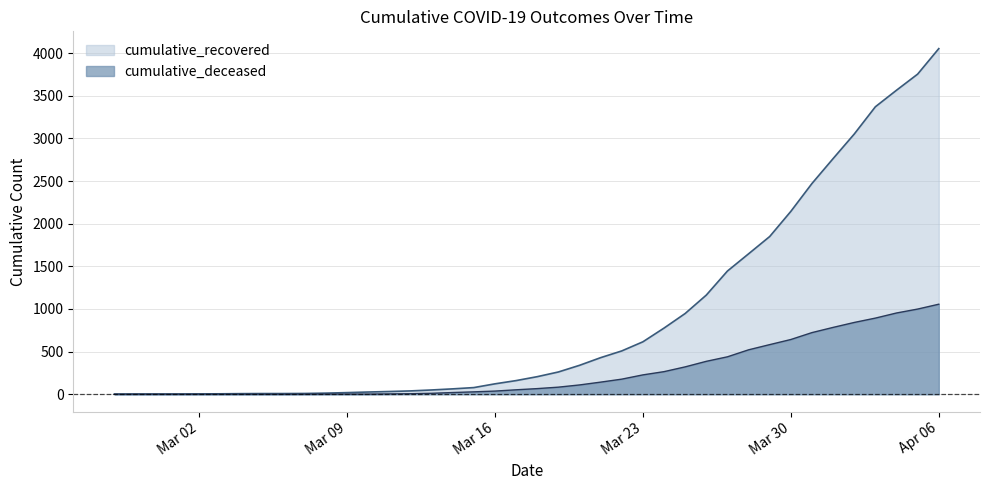

Does the chart have visible grid lines?

Yes